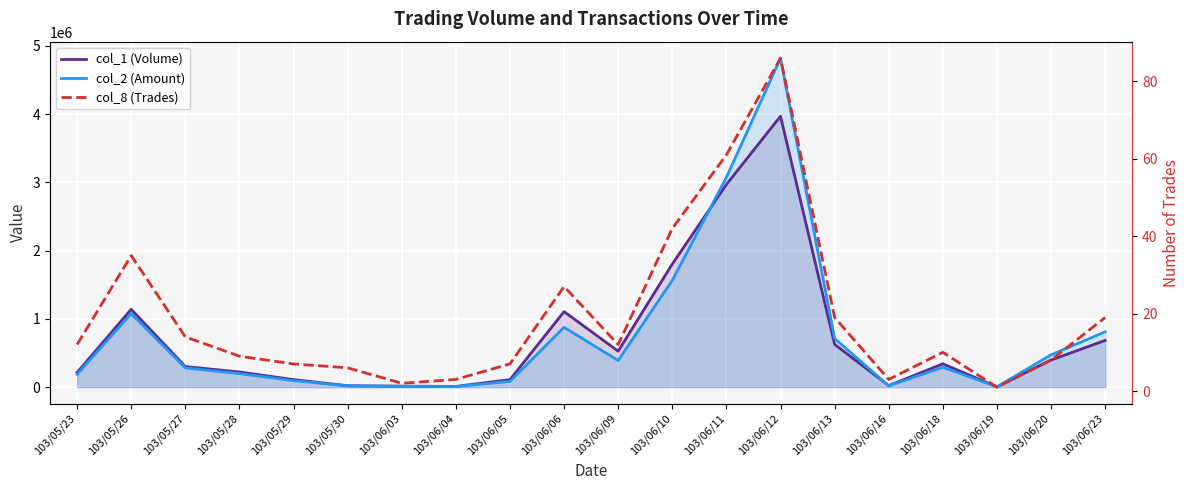

Between 103/06/12 and 103/06/19, which is larger?

103/06/12